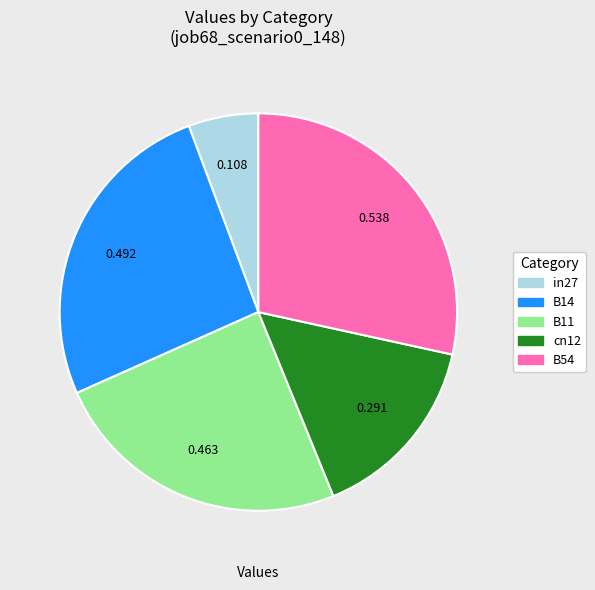

Combined, do cn12 and B14 account for over 50%?

No